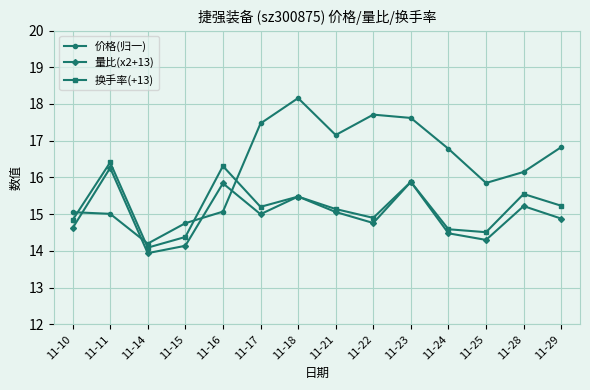

Rank the series at 11-28 from highest to lowest value.

价格(归一), 换手率(+13), 量比(x2+13)